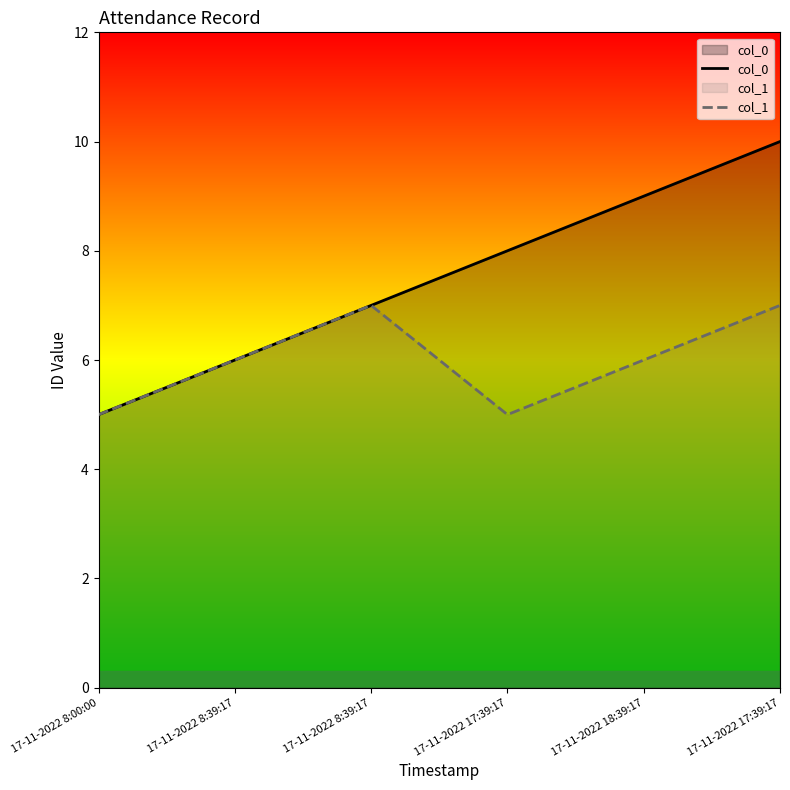

Rank the series by their maximum value, from highest to lowest.

col_0, col_1